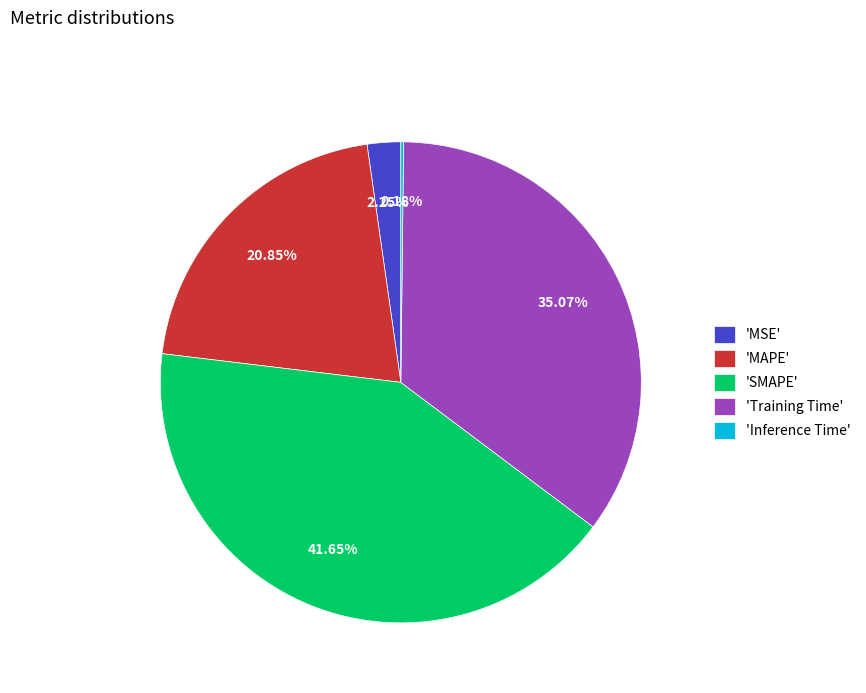

What is the largest slice in the pie chart?

'SMAPE'